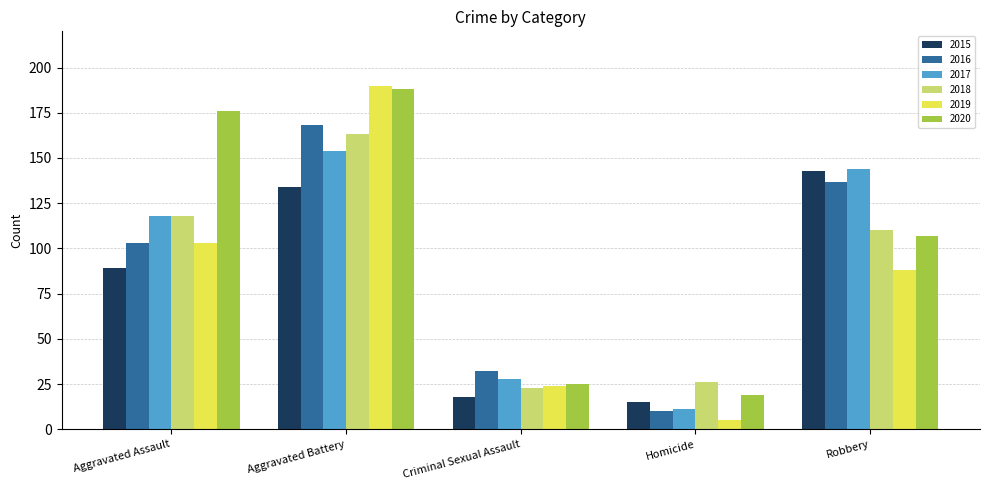

What is the sum of the 2015 values at Aggravated Battery and Homicide?

149